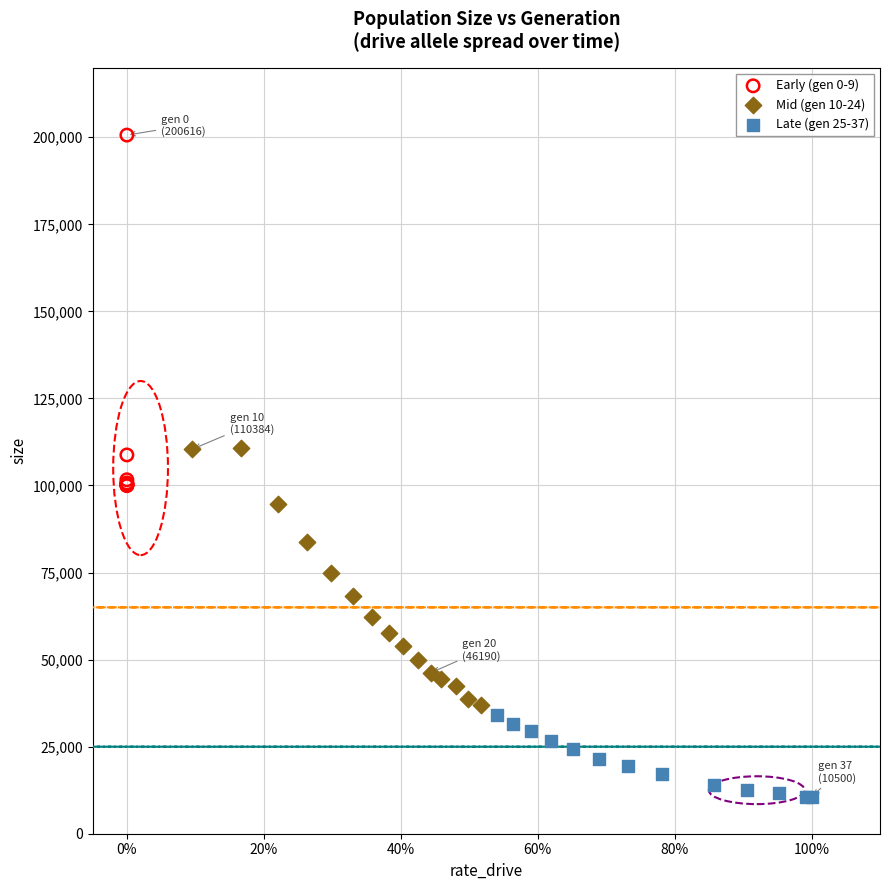

Which series contains the highest Y value?

Early (gen 0-9)